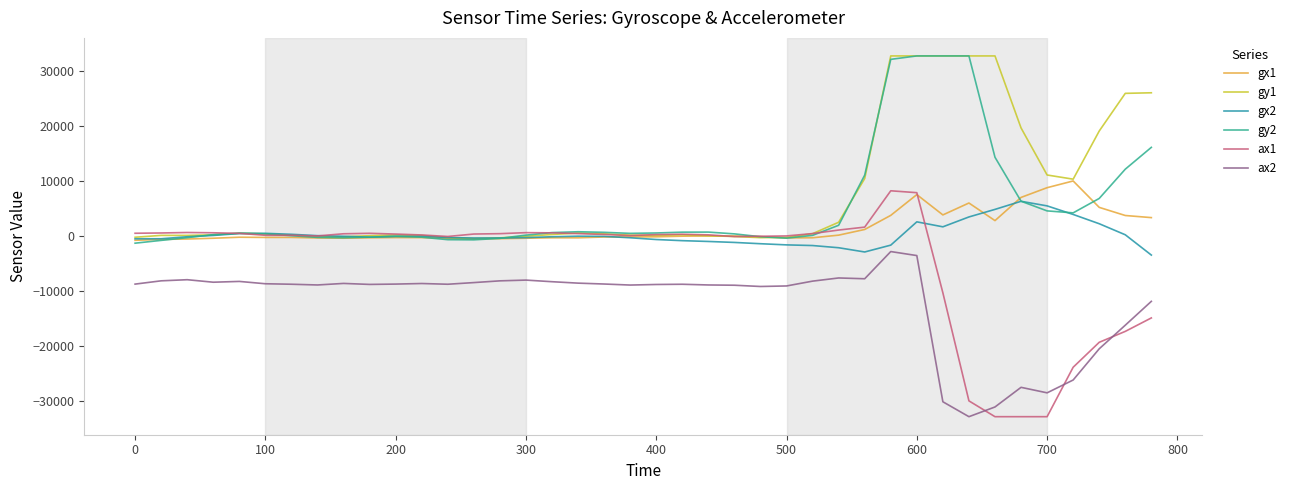

What is the minimum value shown in the chart?

-32768